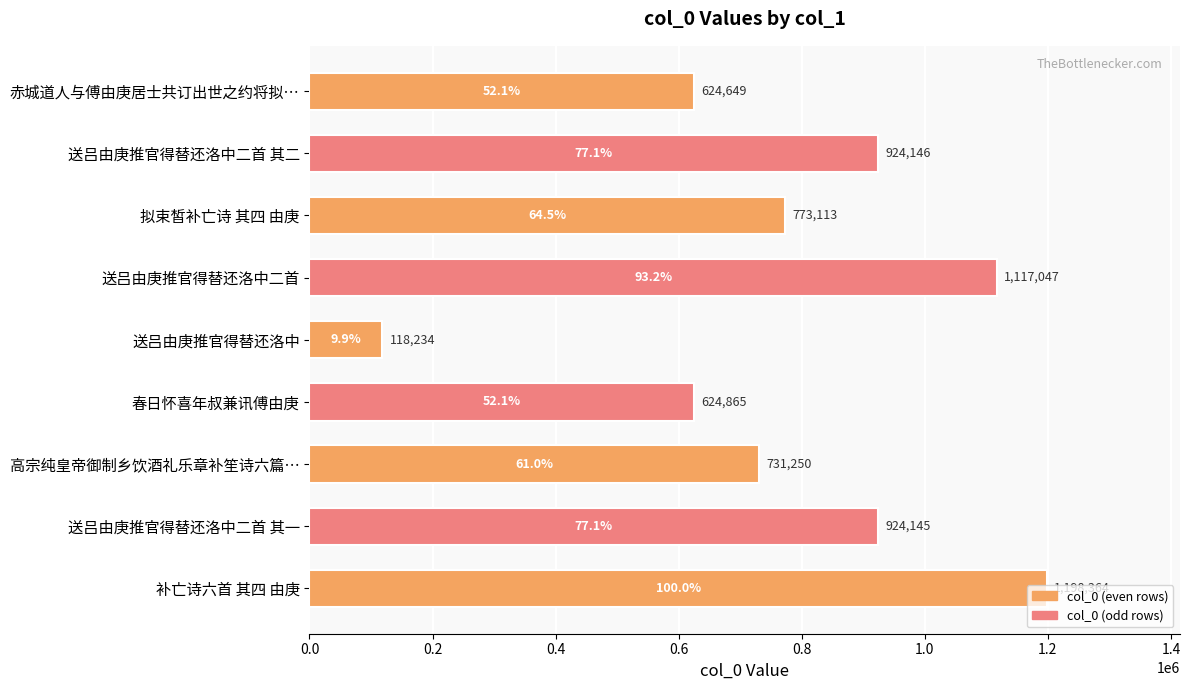

What is the label of the 4th bar from the top?

送吕由庚推官得替还洛中二首